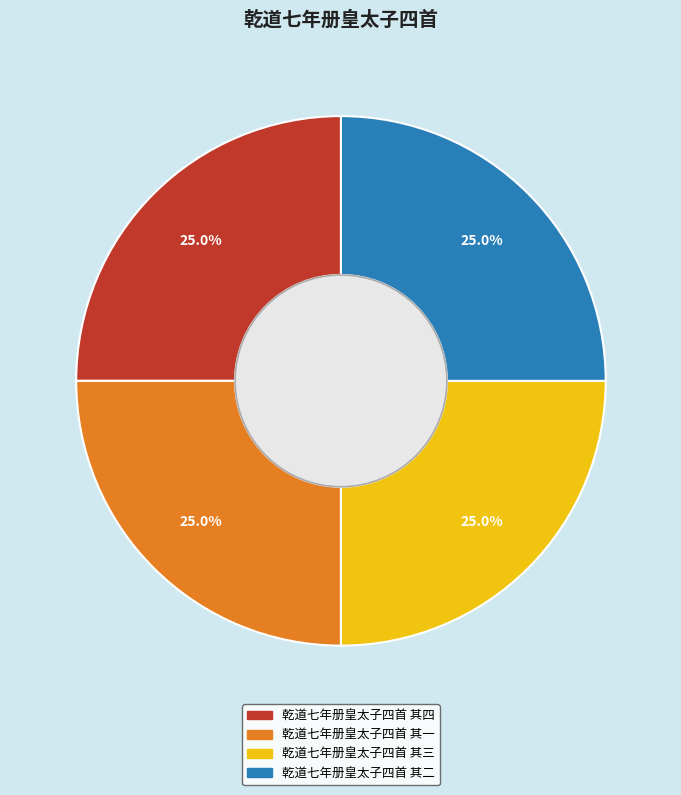

Combined, what portion of the pie is 乾道七年册皇太子四首 其二 and 乾道七年册皇太子四首 其一?

50.0%